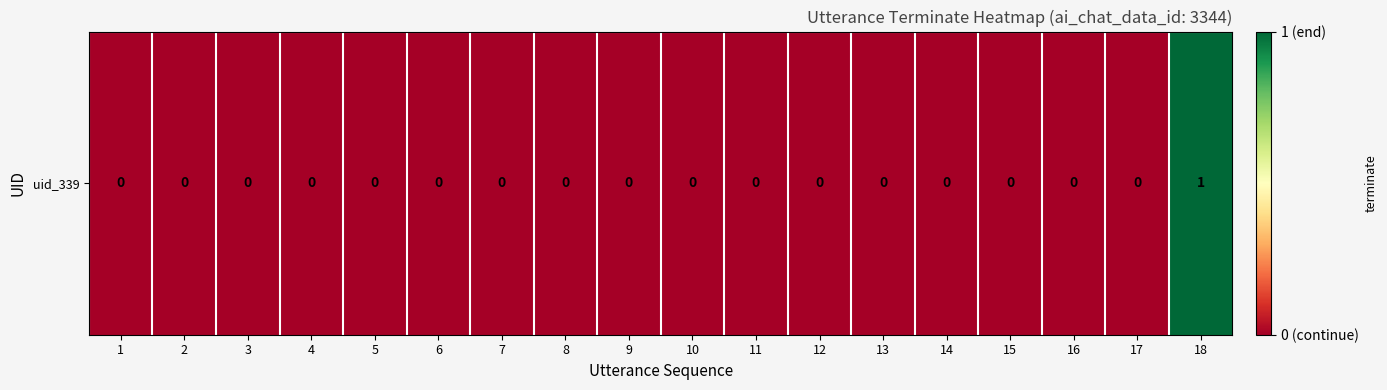

Between 11 and 16, which is larger?

11